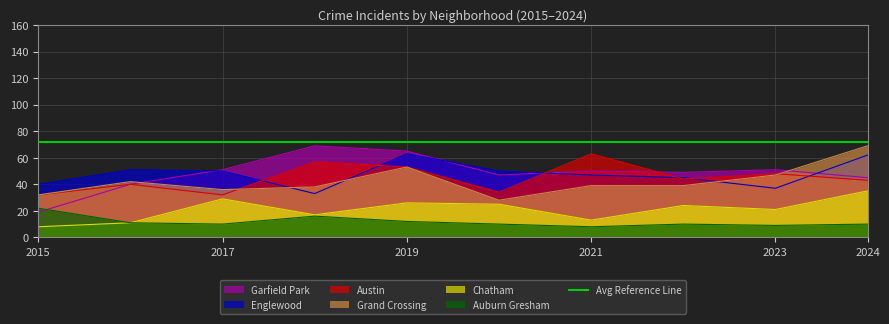

Which has a higher value, 2016 or 2023?

2023